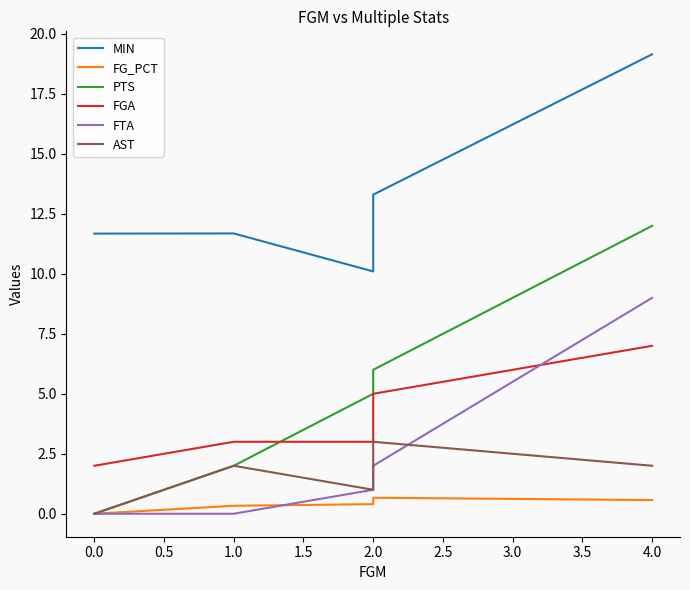

Reading right to left, transcribe all the data shown in this chart.

MIN: 19.1	13.3	10.1	11.7	11.7
FG_PCT: 0.6	0.7	0.4	0.3	0.0
PTS: 12.0	6.0	5.0	2.0	0.0
FGA: 7.0	5.0	3.0	3.0	2.0
FTA: 9.0	2.0	1.0	0.0	0.0
AST: 2.0	3.0	1.0	2.0	0.0